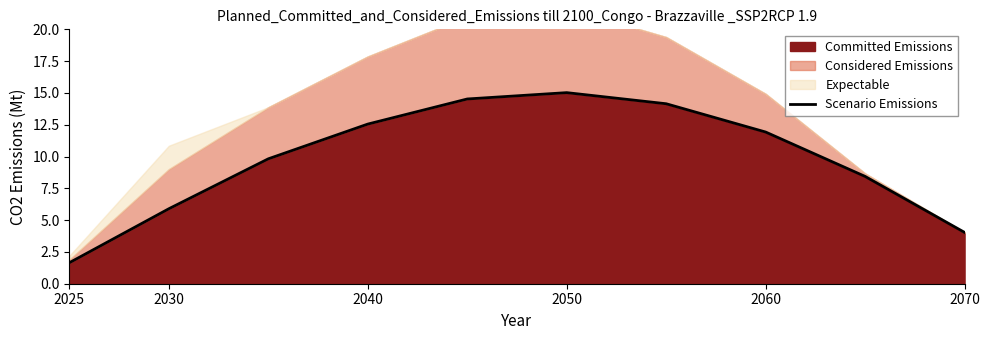

Which category has the lowest value in the Committed Emissions series?

2025